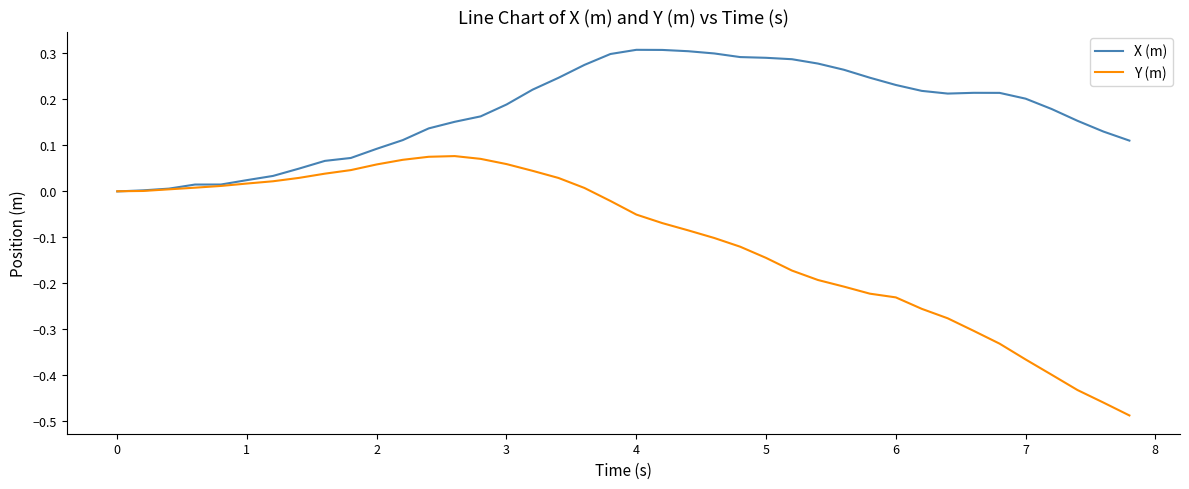

Which series has the widest spread of values?

Y (m)